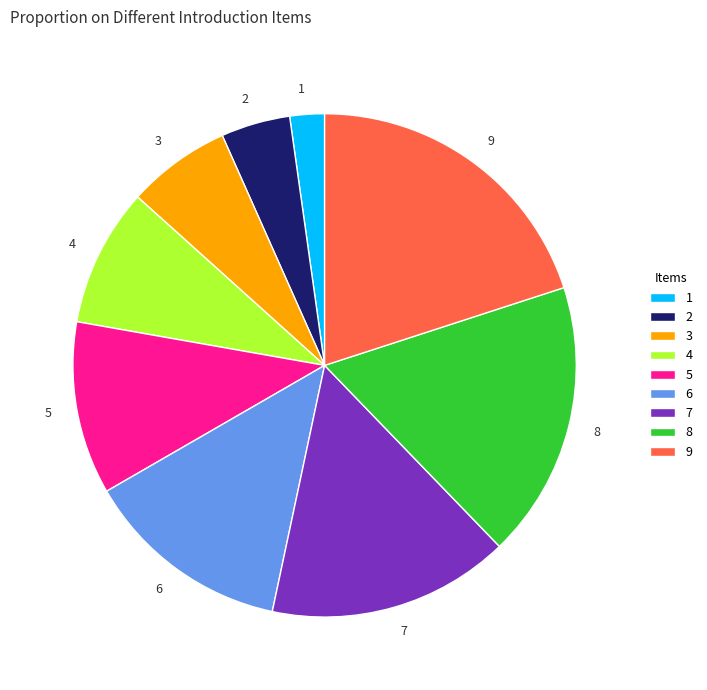

Rank the categories by value from highest to lowest.

9, 8, 7, 6, 5, 4, 3, 2, 1